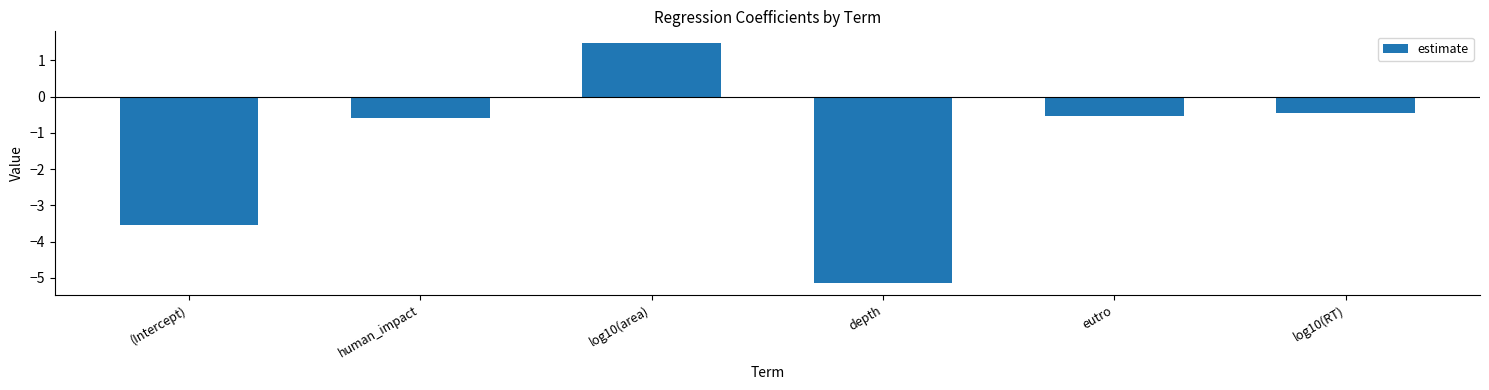

List the labels in order of value, smallest first.

depth, (Intercept), human_impact, eutro, log10(RT), log10(area)